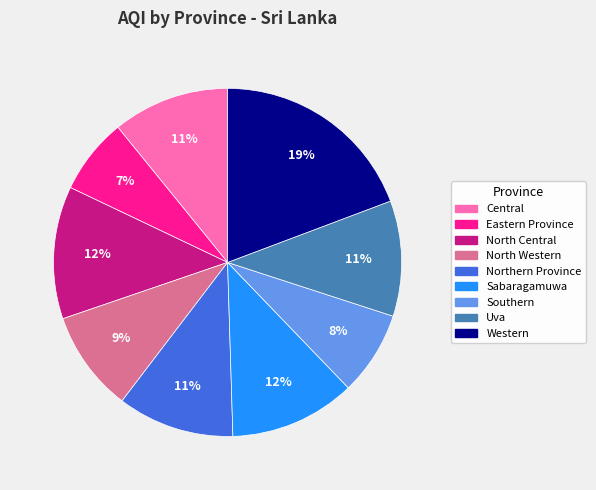

Does North Central account for over 50% of the chart?

No